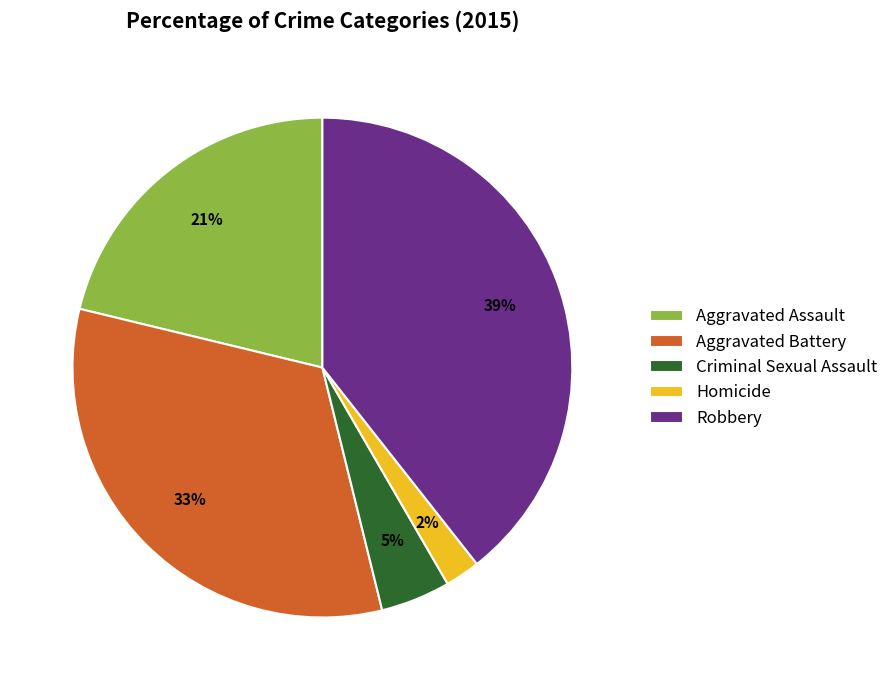

To the nearest percent, what percentage of the pie is Criminal Sexual Assault?

5%